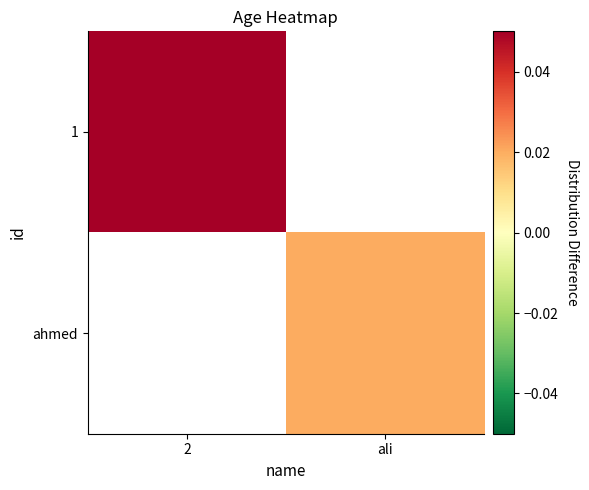

List the labels in order of 1 value, smallest first.

2, ali